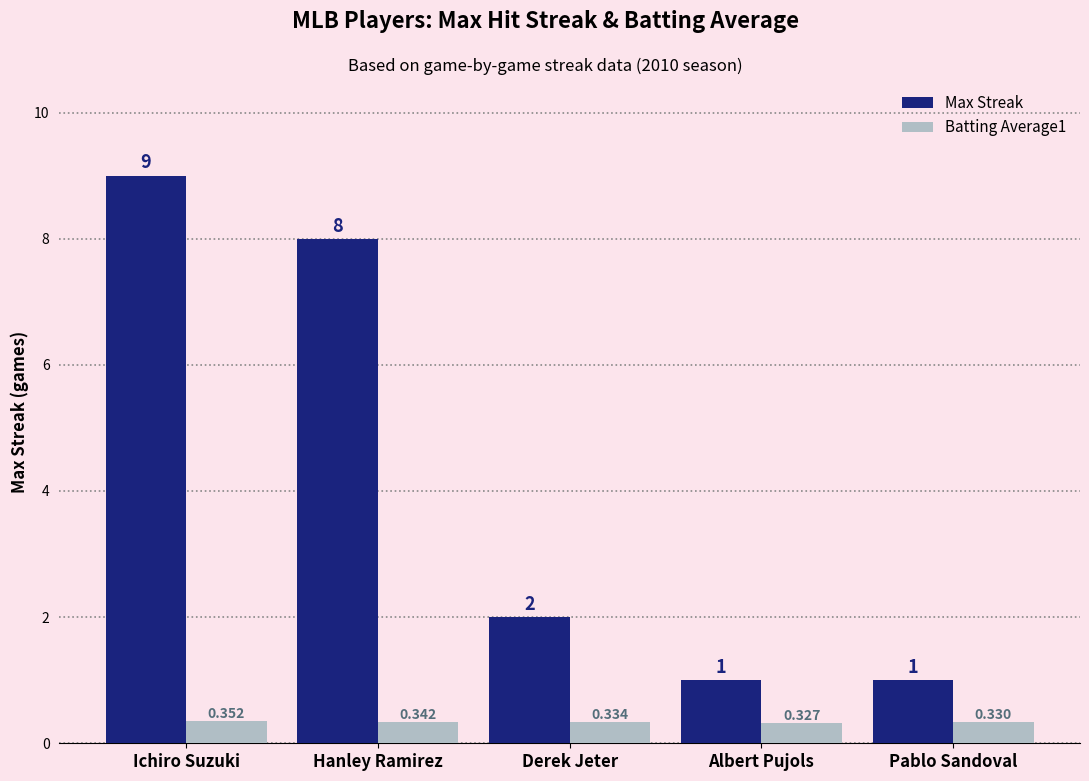

How many categories are shown in the chart?

5